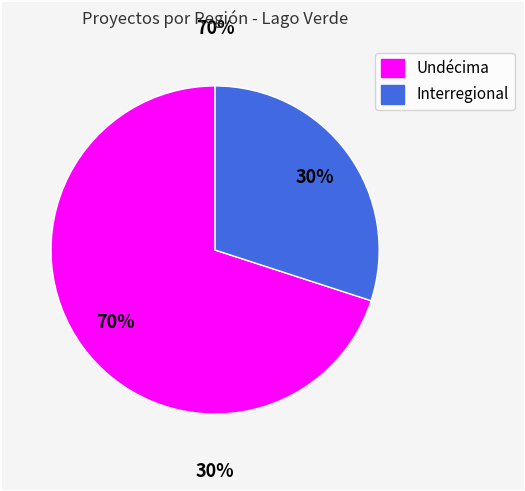

To the nearest percent, what portion does Interregional represent?

30%